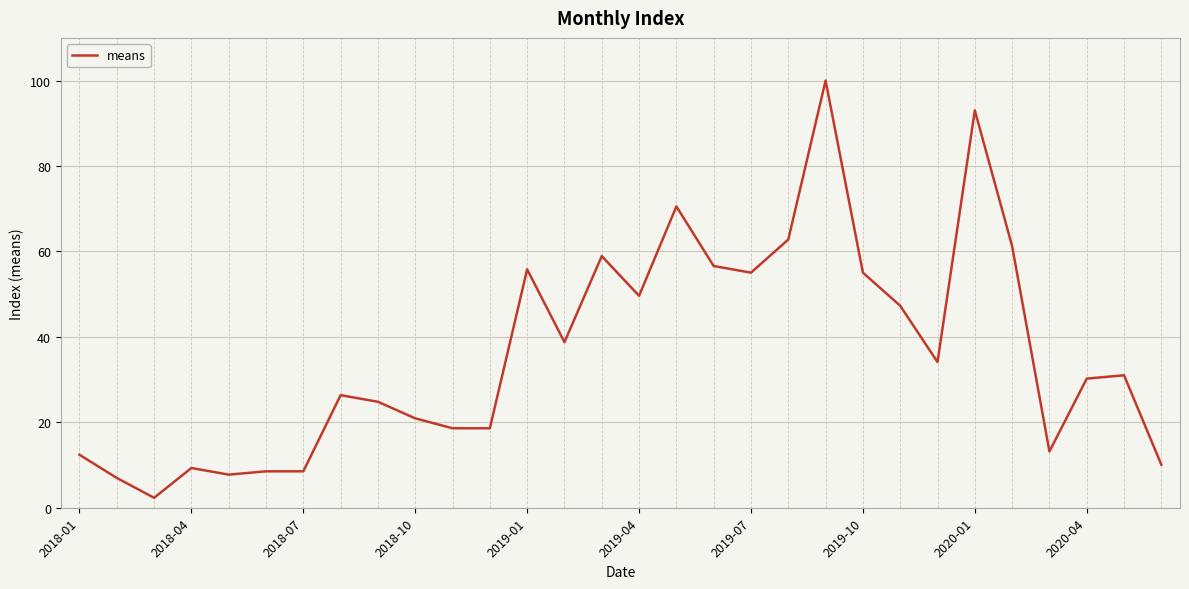

What is the difference between the maximum and minimum values?

97.7